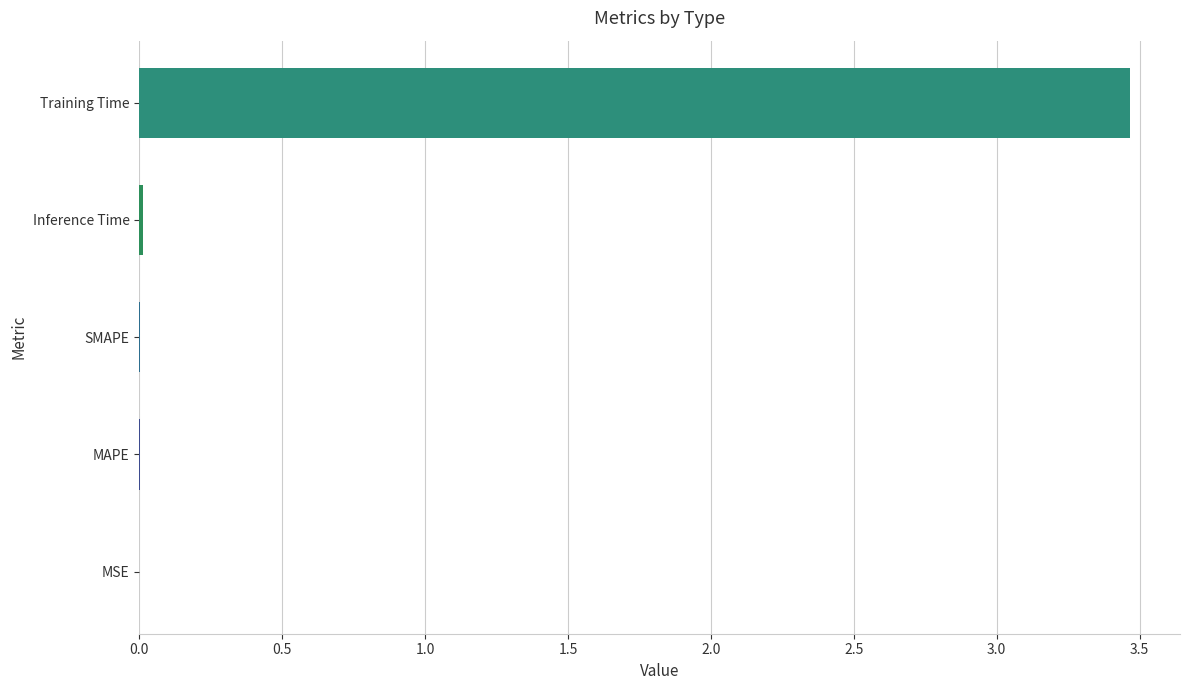

At which category does the chart reach its peak across all series?

Training Time